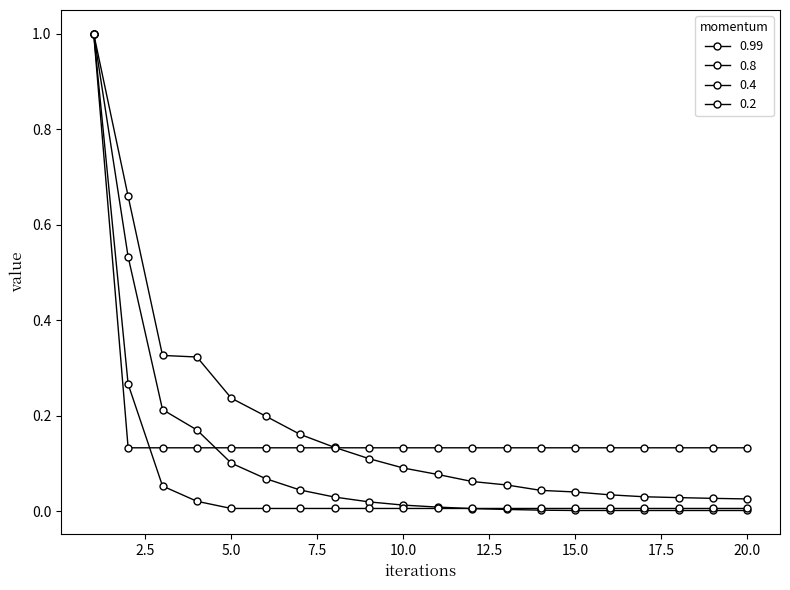

Reading right to left, transcribe all the data shown in this chart.

0.99: 0.0	0.0	0.0	0.0	0.0	0.0	0.0	0.1	0.1	0.1	0.1	0.1	0.1	0.2	0.2	0.2	0.3	0.3	0.7	1.0
0.8: 0.0	0.0	0.0	0.0	0.0	0.0	0.0	0.0	0.0	0.0	0.0	0.0	0.0	0.0	0.1	0.1	0.2	0.2	0.5	1.0
0.4: 0.0	0.0	0.0	0.0	0.0	0.0	0.0	0.0	0.0	0.0	0.0	0.0	0.0	0.0	0.0	0.0	0.0	0.1	0.3	1.0
0.2: 0.1	0.1	0.1	0.1	0.1	0.1	0.1	0.1	0.1	0.1	0.1	0.1	0.1	0.1	0.1	0.1	0.1	0.1	0.1	1.0